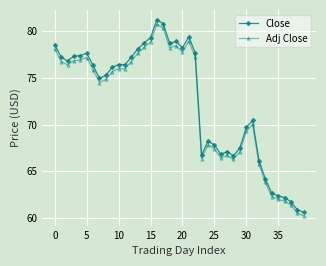

What is the maximum value for Adj Close?

80.7